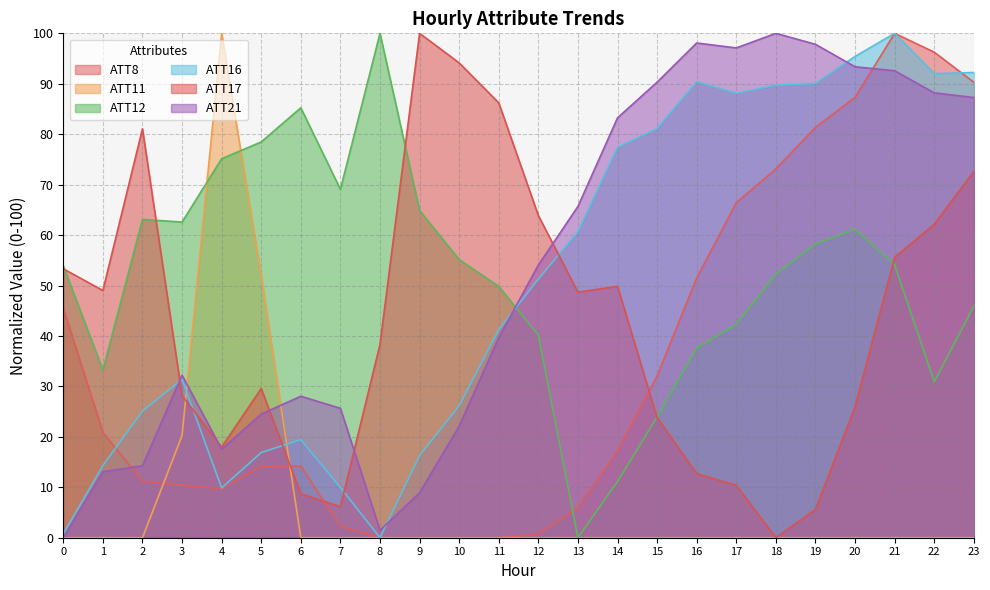

Which category has the highest value in the ATT17 series?

9